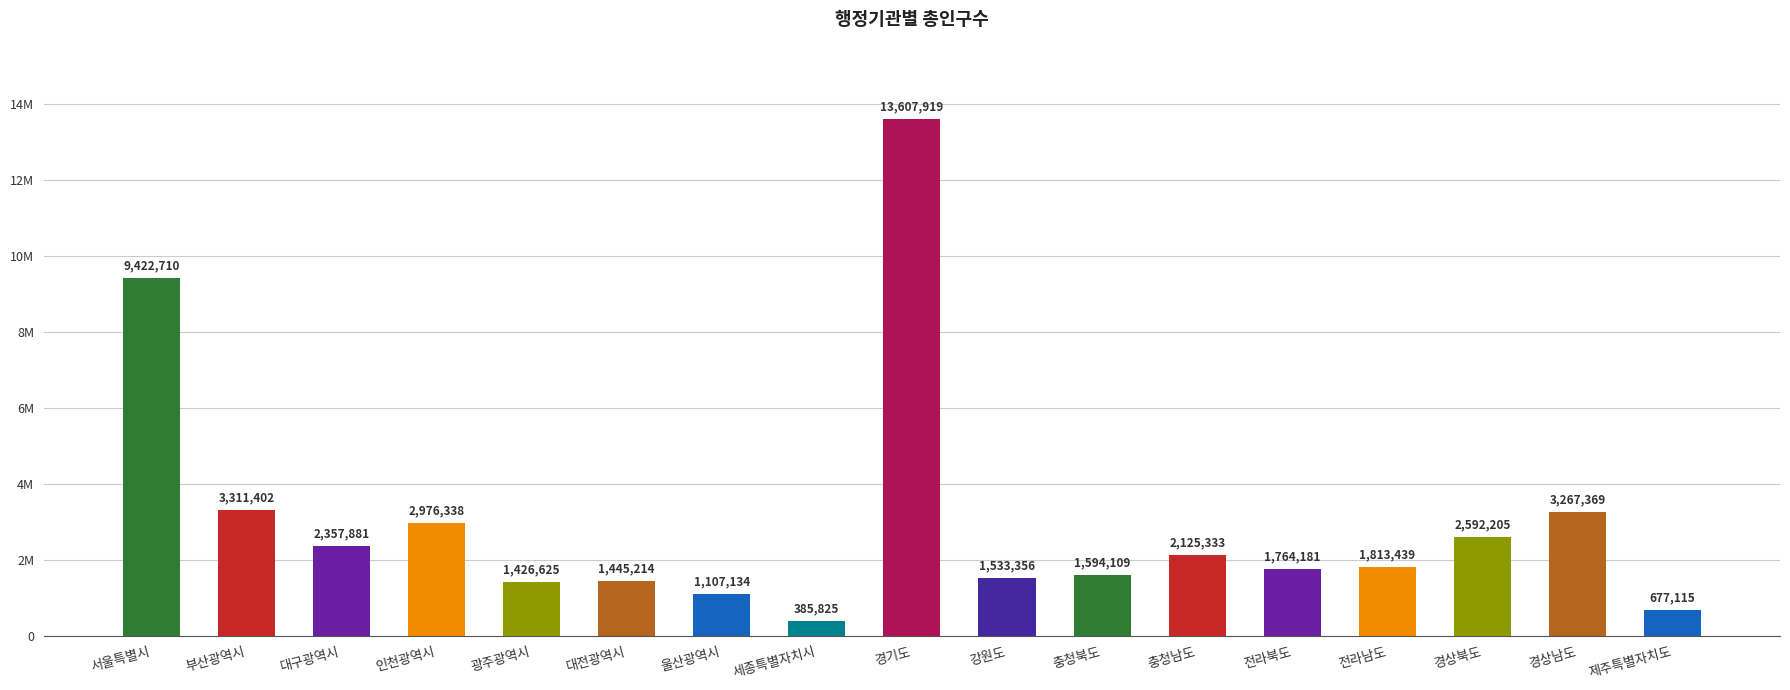

Which has a higher value, 제주특별자치도 or 세종특별자치시?

제주특별자치도